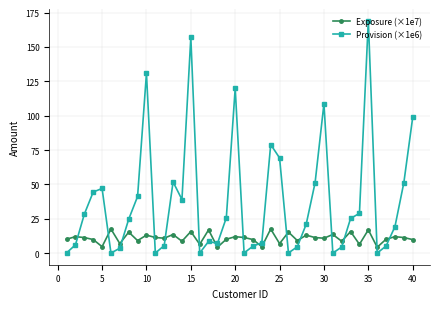

What is the sum of all Provision (×1e6) values?

1490.9